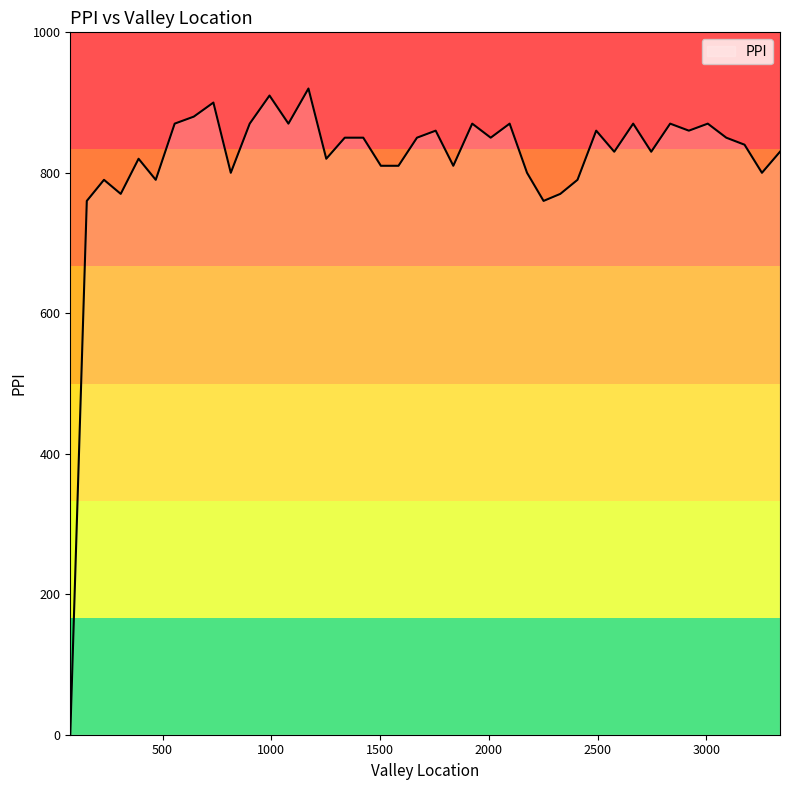

What is the greatest value displayed?

920